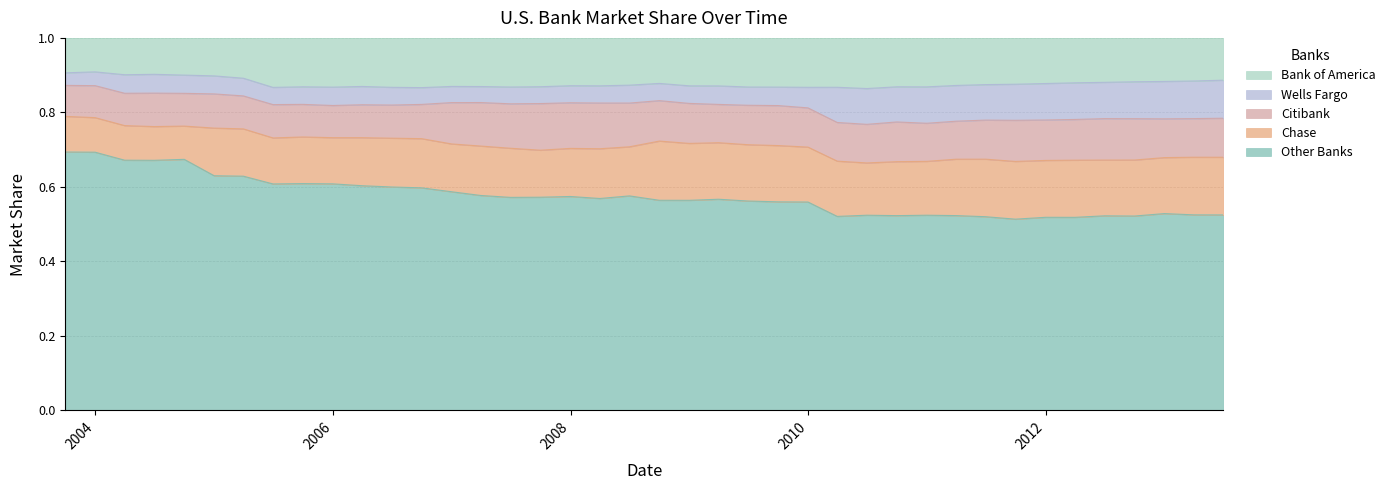

True or false: Bank of America and Wells Fargo cross at least once.

False